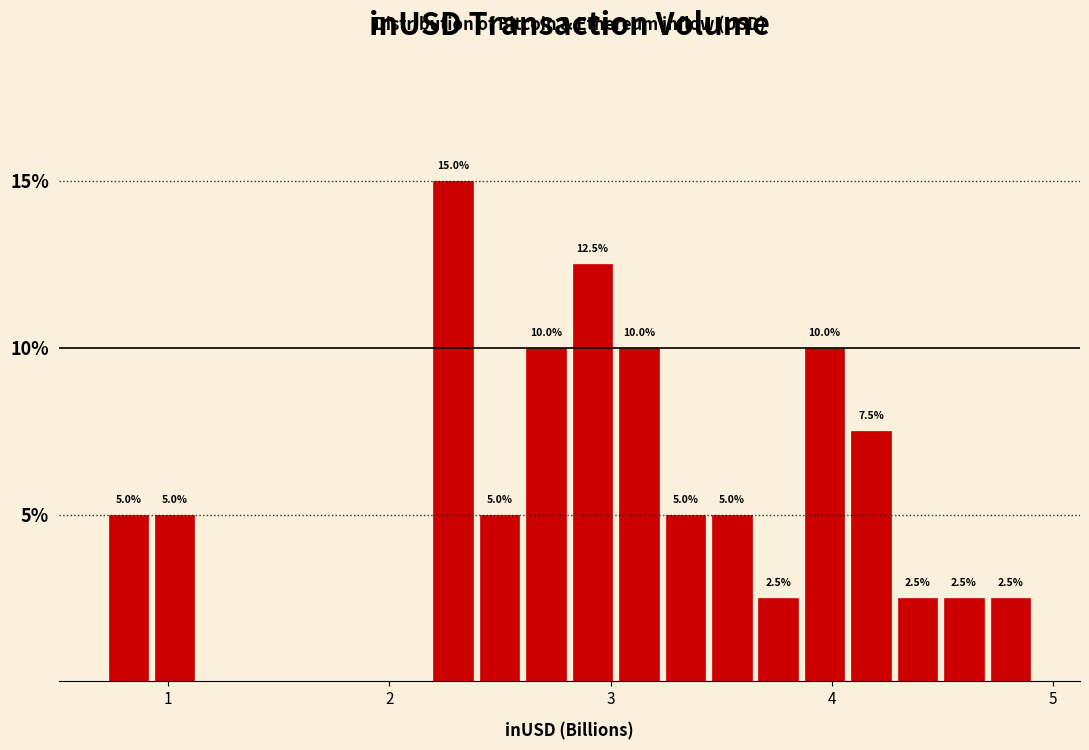

Read against the x-axis, roughly where is the centre of the tallest bar?

2.3